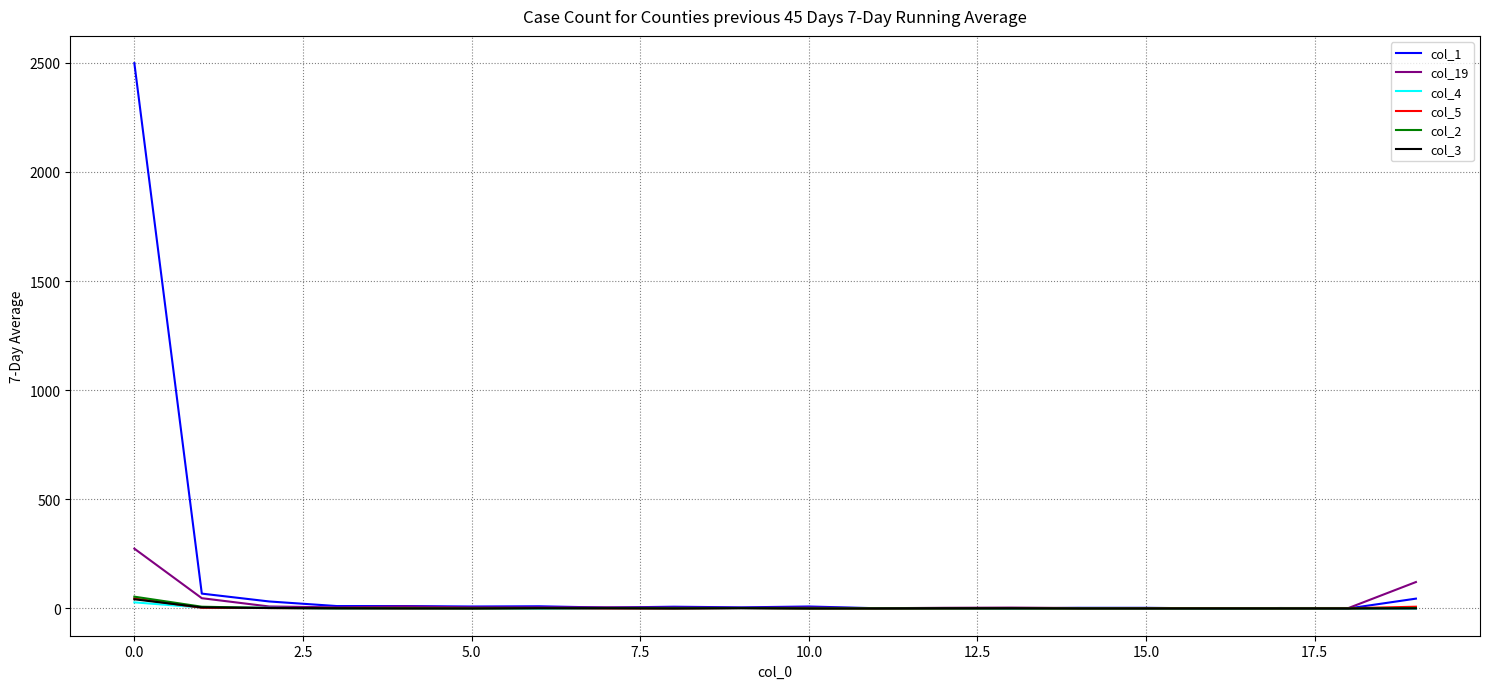

What is the maximum value shown in the chart?

2498